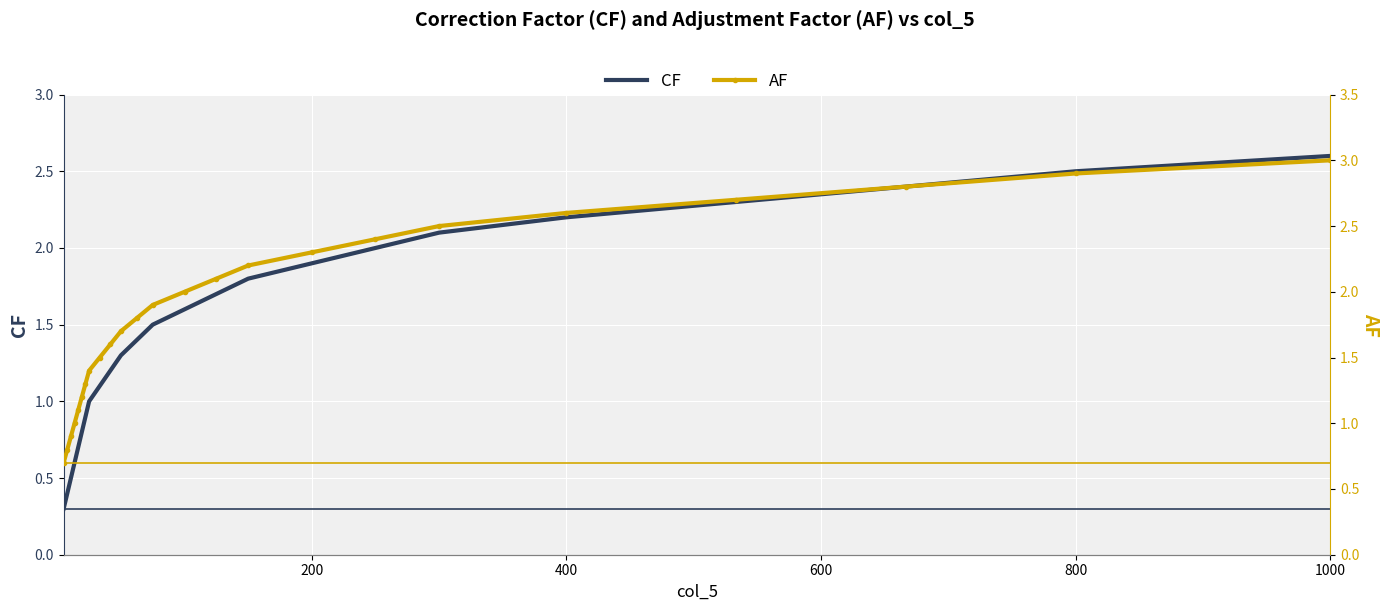

How many lines are shown in the chart?

2